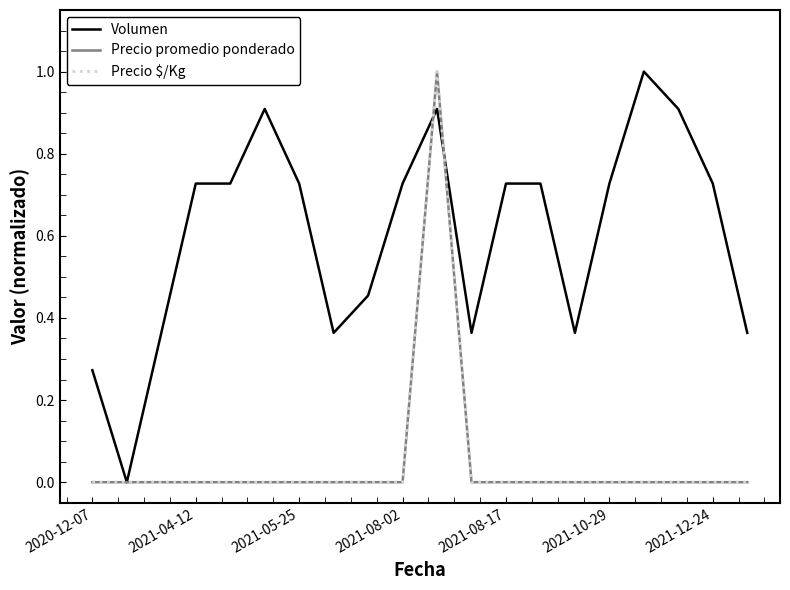

Does the chart have visible grid lines?

No